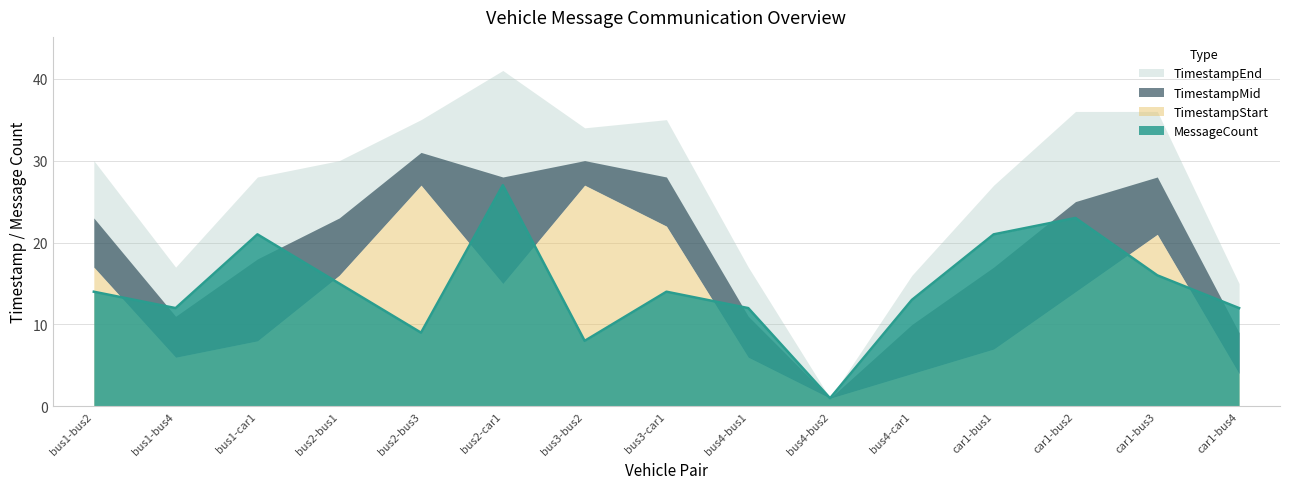

What position from the left is bus3-car1?

8